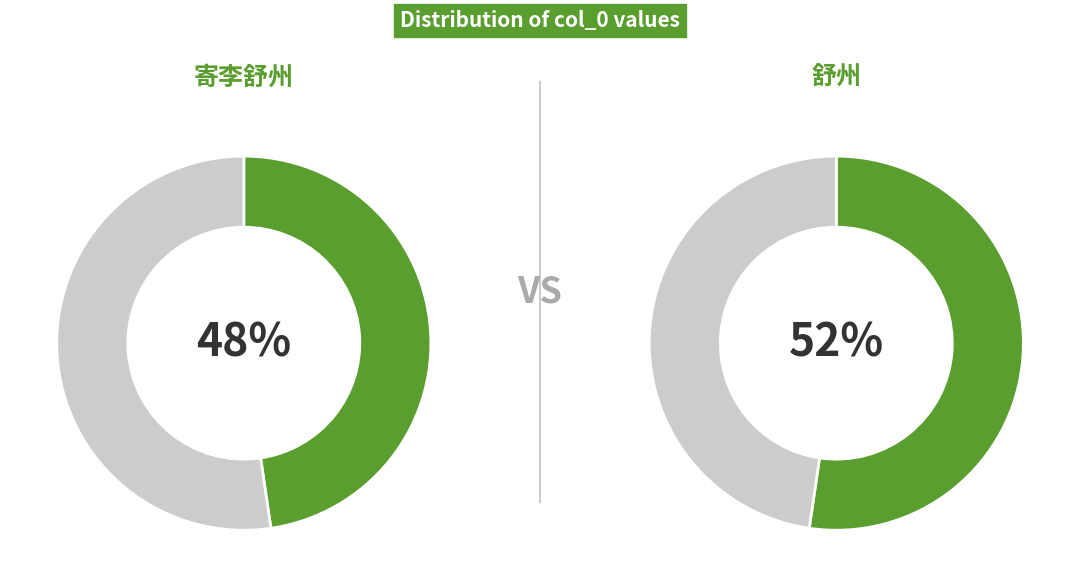

How many slices are in this pie chart?

4